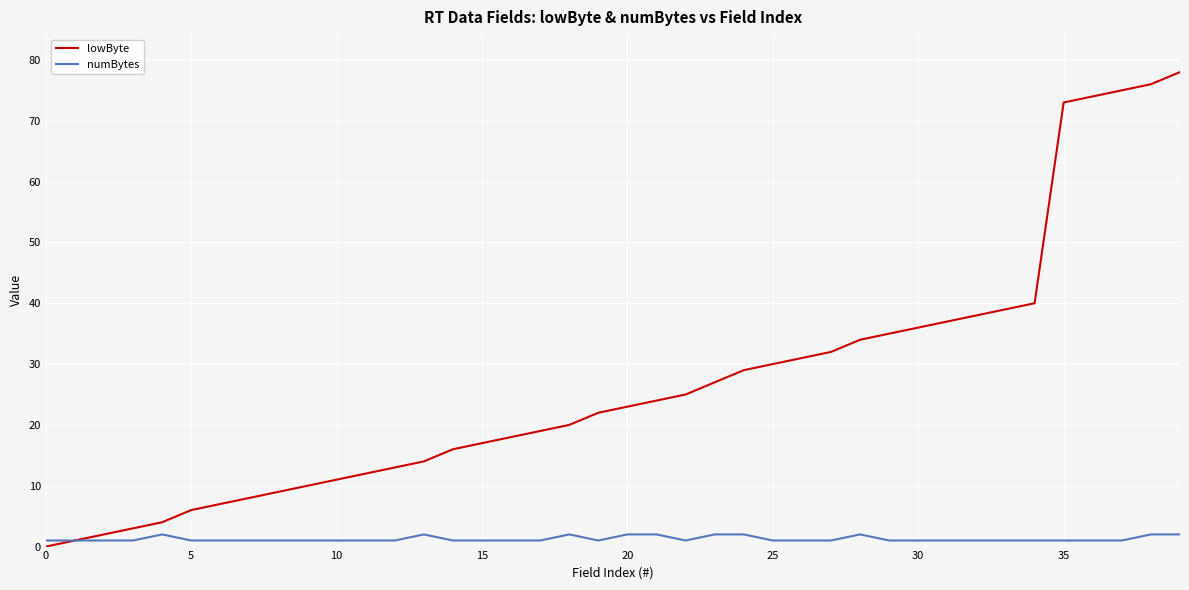

What is the greatest value displayed?

78